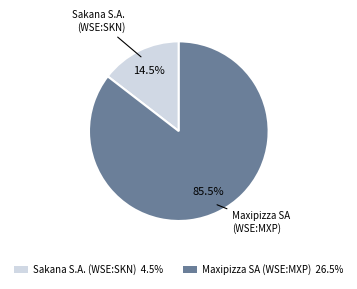

Which slice is the smallest?

Sakana S.A. (WSE:SKN)